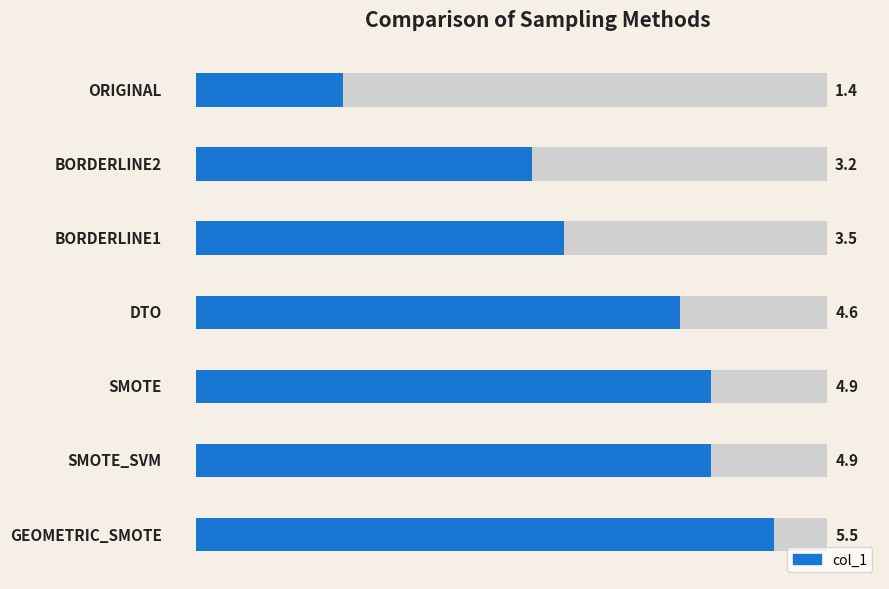

What is the value of the 3rd bar from the left?

3.5